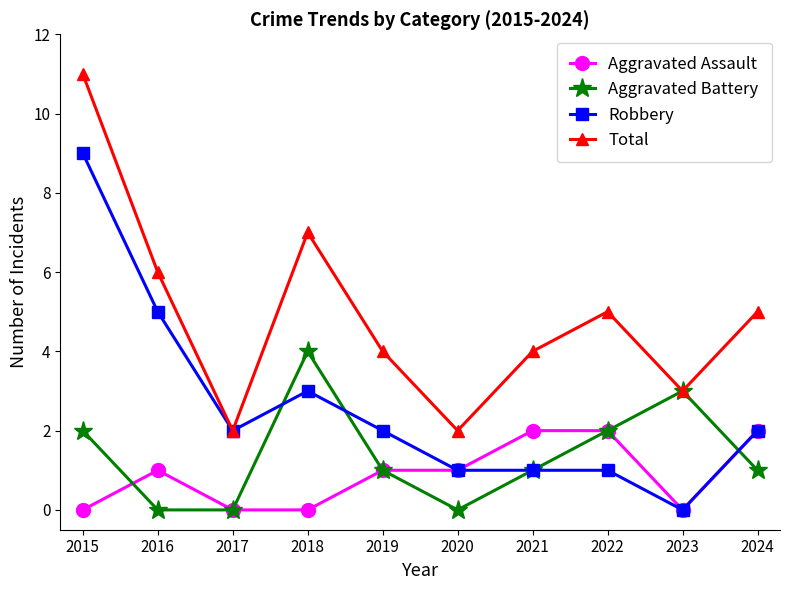

Which series has the largest total across all categories?

Total